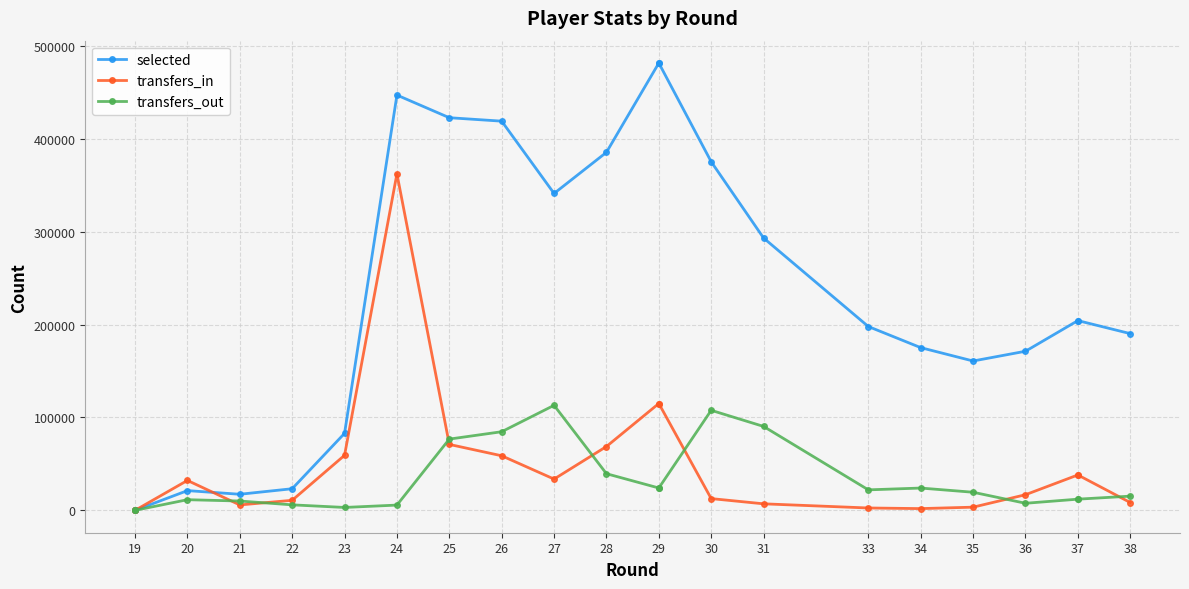

Which series has the largest range (max minus min)?

selected